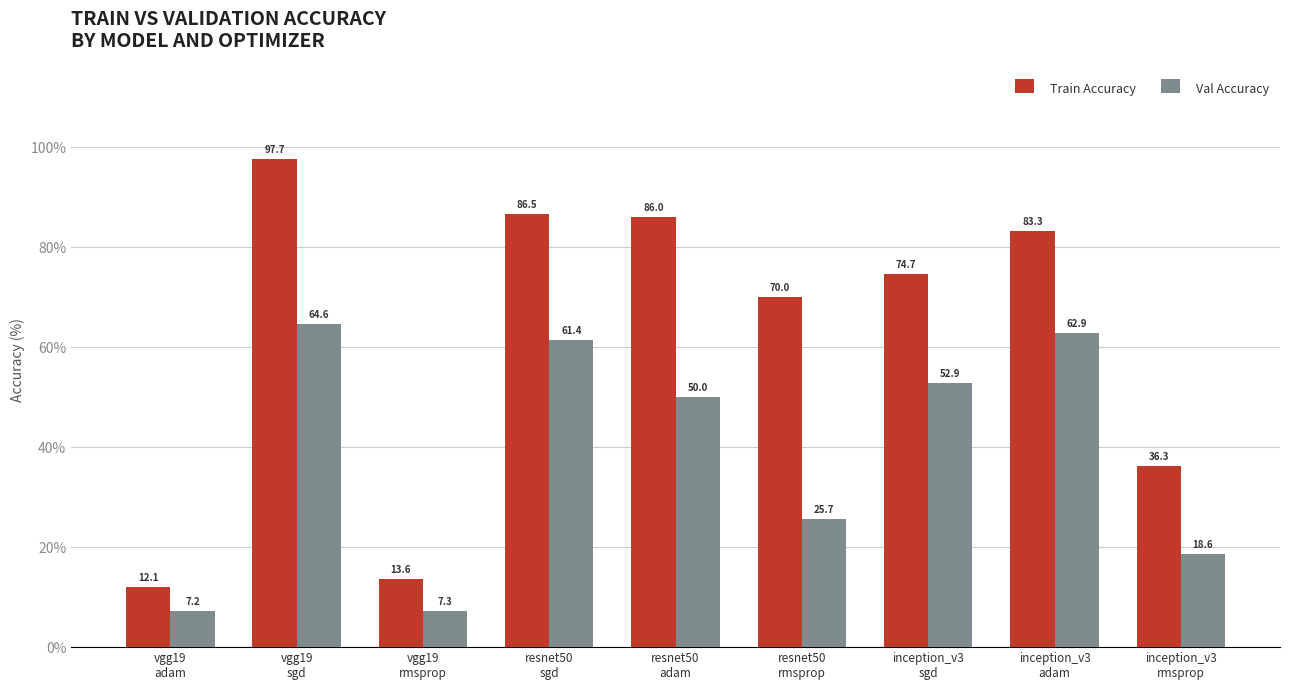

What is the label of the 9th bar from the right?

vgg19
adam